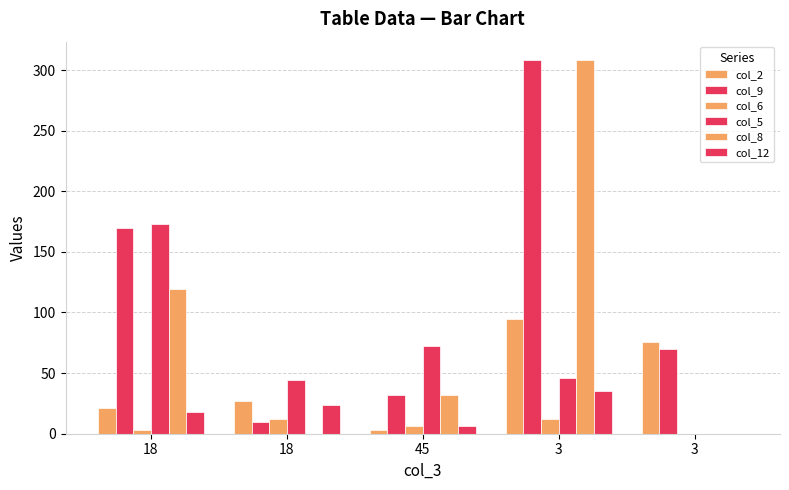

Count the number of data series in this chart.

6